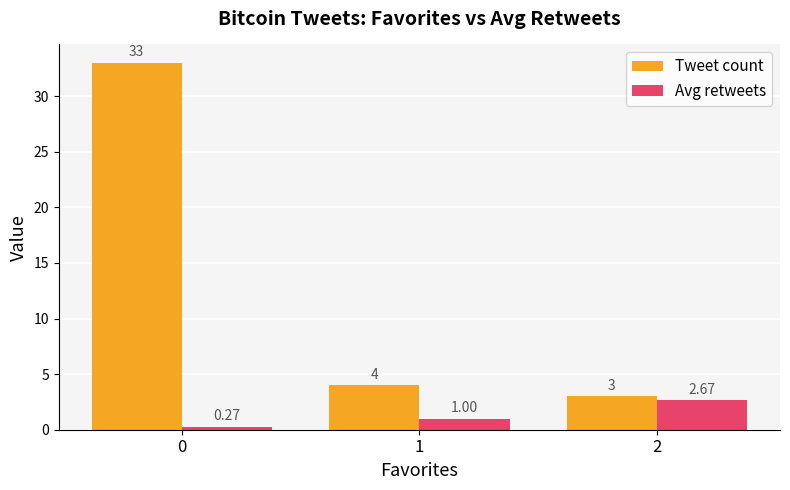

What is the difference between the Tweet count values at 2 and 1?

1.0